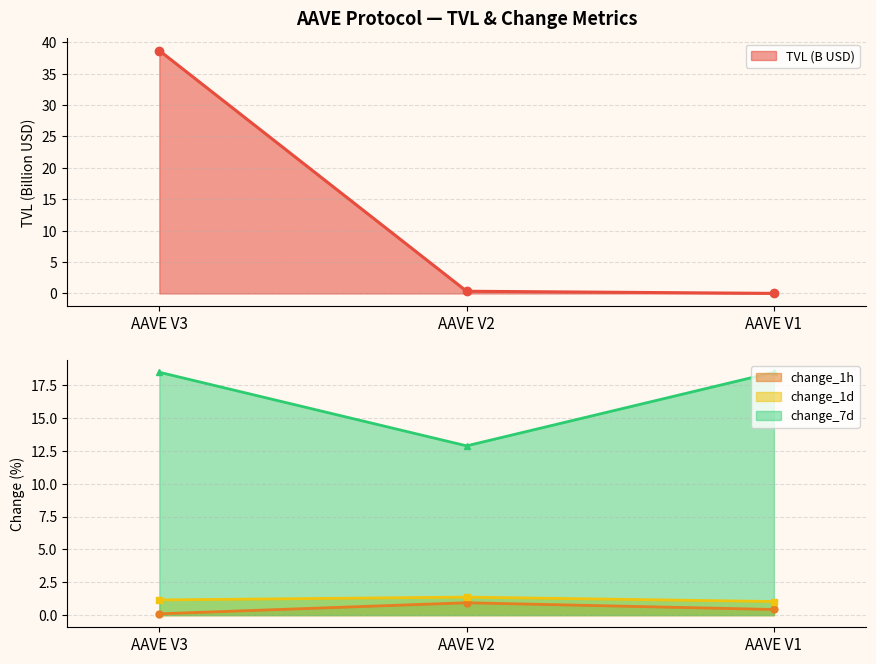

At which label is the value closest to 19?

AAVE V2